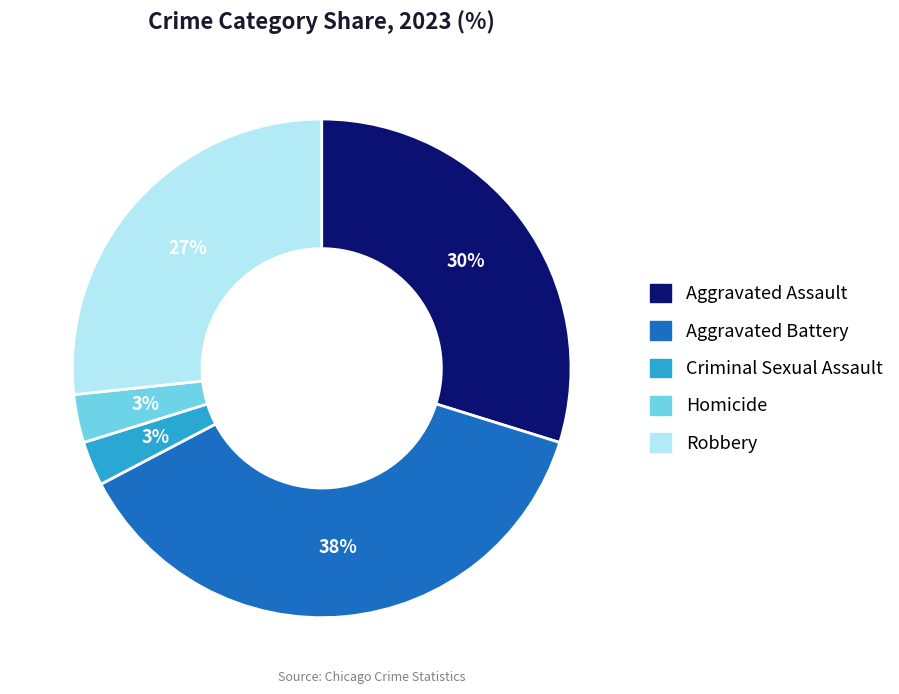

Is Robbery the majority of the pie?

No